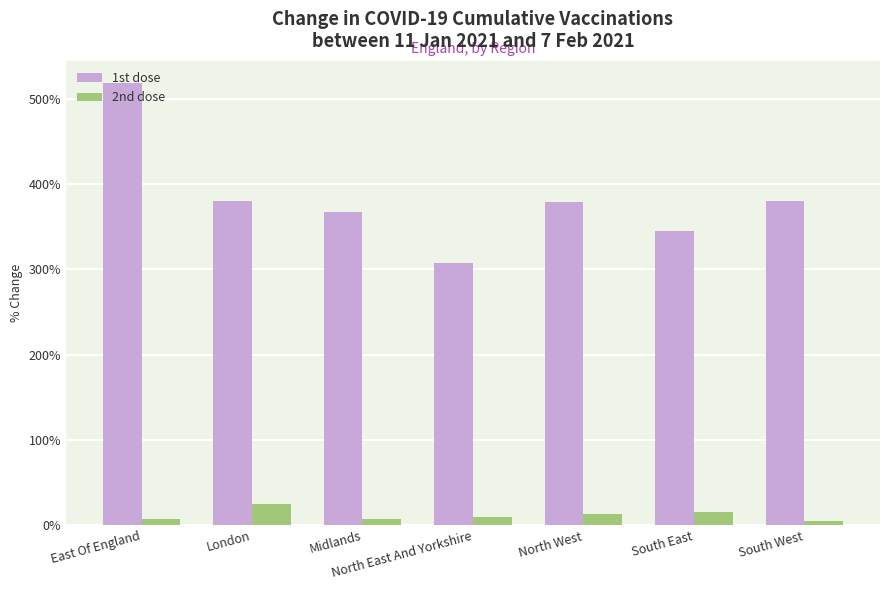

Count the number of categories in the chart.

7